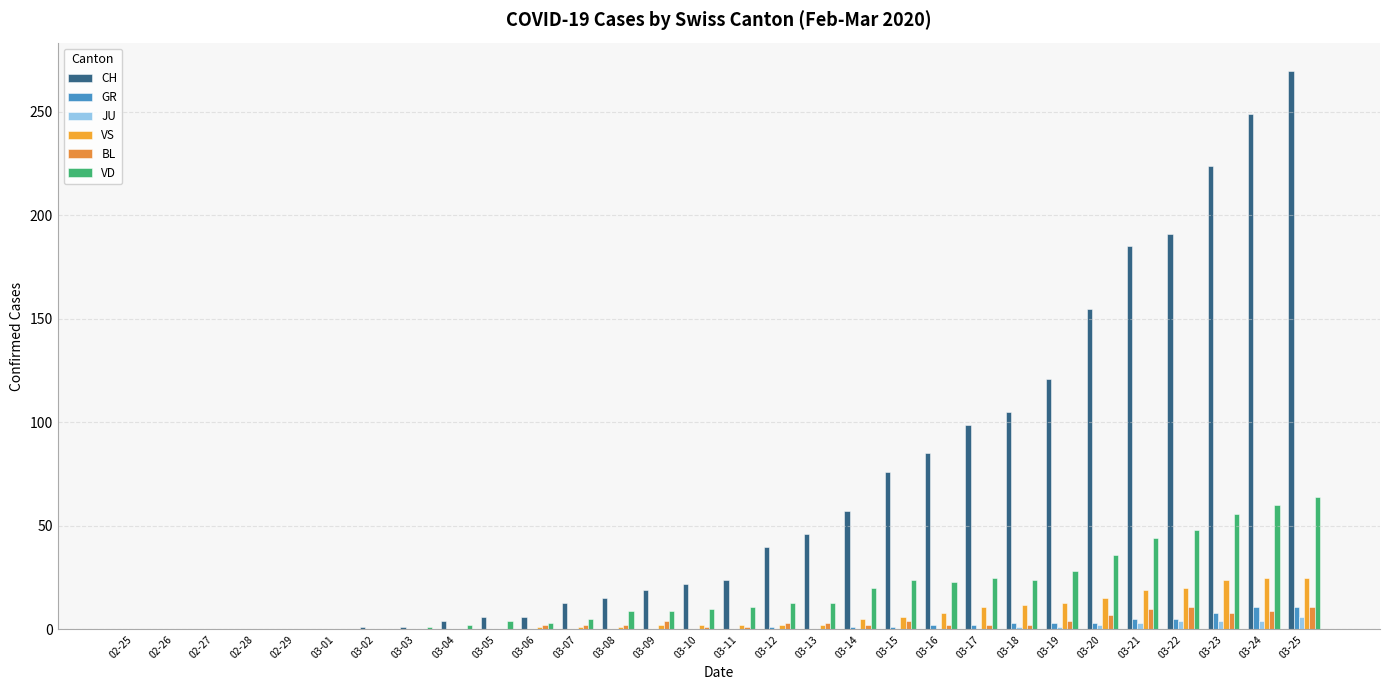

How many groups of bars are there?

30